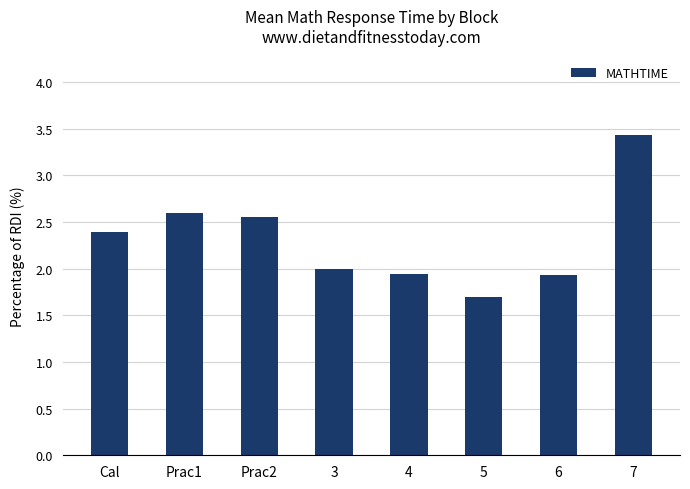

How many series are shown in this chart?

1